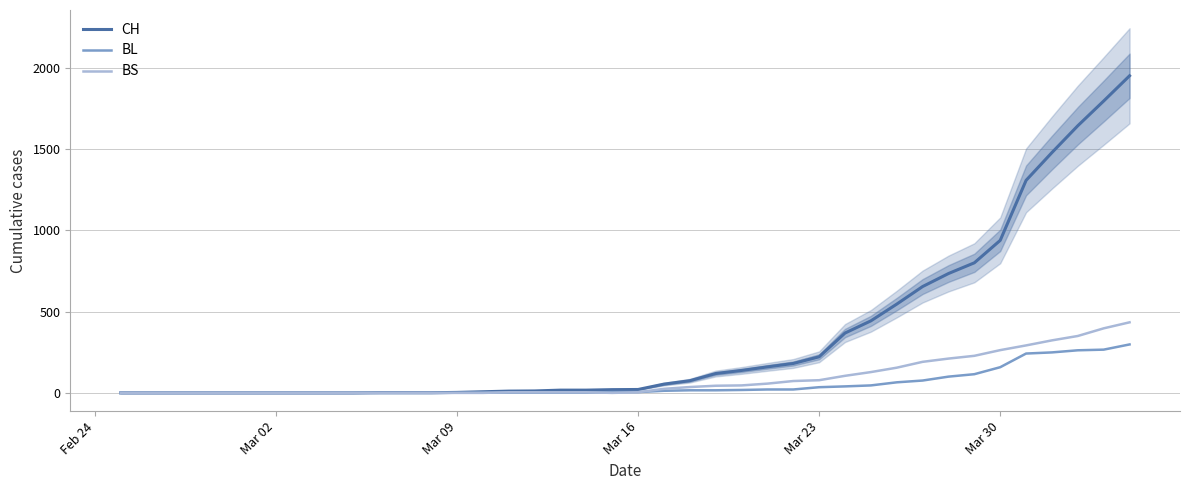

What is the maximum value for CH?

1950